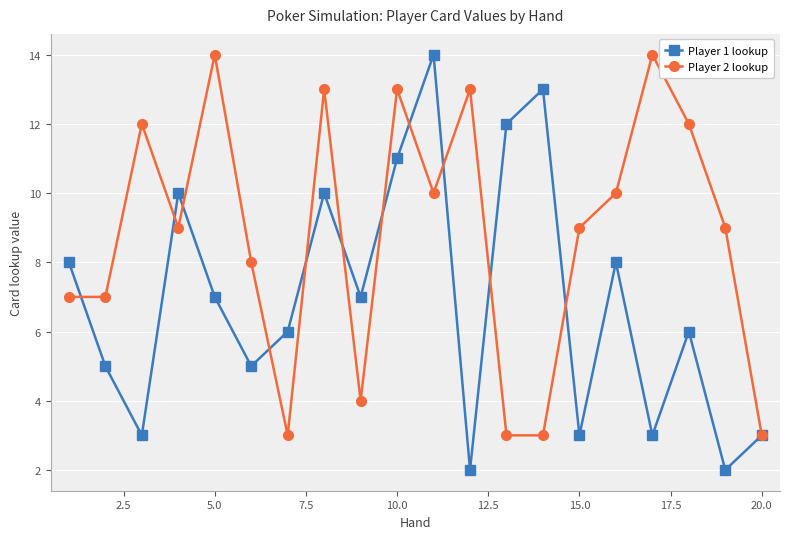

How many interior local peaks does the Player 1 lookup series have?

6